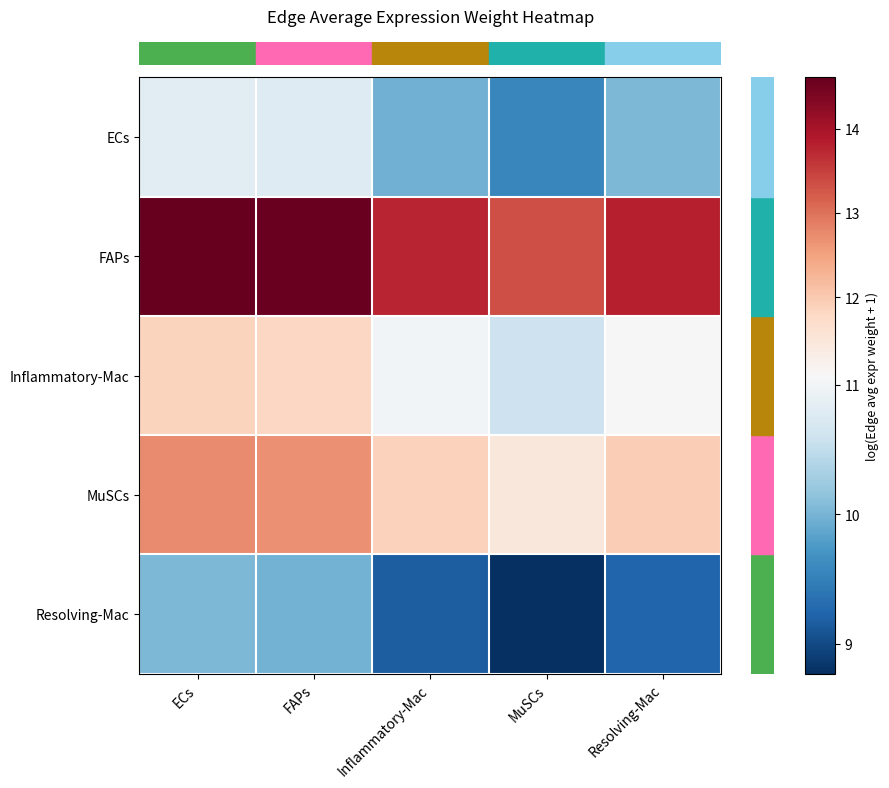

Reading right to left, transcribe all the data shown in this chart.

row_0: Resolving-Mac=10.0	MuSCs=9.6	Inflammatory-Mac=10.0	FAPs=10.8	ECs=10.8
row_1: Resolving-Mac=13.8	MuSCs=13.4	Inflammatory-Mac=13.8	FAPs=14.6	ECs=14.6
row_2: Resolving-Mac=11.1	MuSCs=10.6	Inflammatory-Mac=11.0	FAPs=11.8	ECs=11.9
row_3: Resolving-Mac=12.0	MuSCs=11.5	Inflammatory-Mac=11.9	FAPs=12.7	ECs=12.7
row_4: Resolving-Mac=9.2	MuSCs=8.8	Inflammatory-Mac=9.2	FAPs=10.0	ECs=10.0